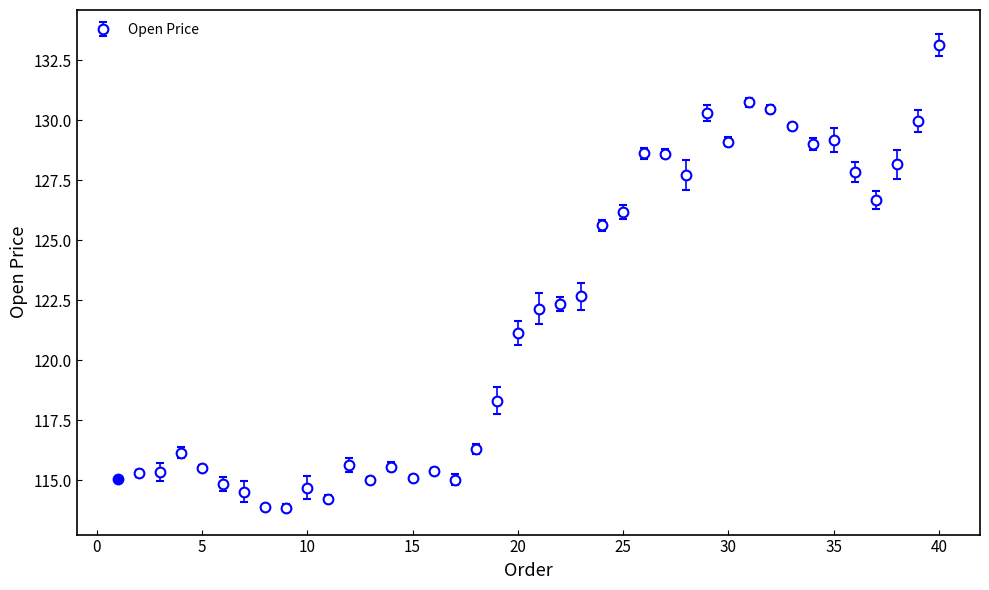

What is the difference between the maximum and minimum values?

19.3